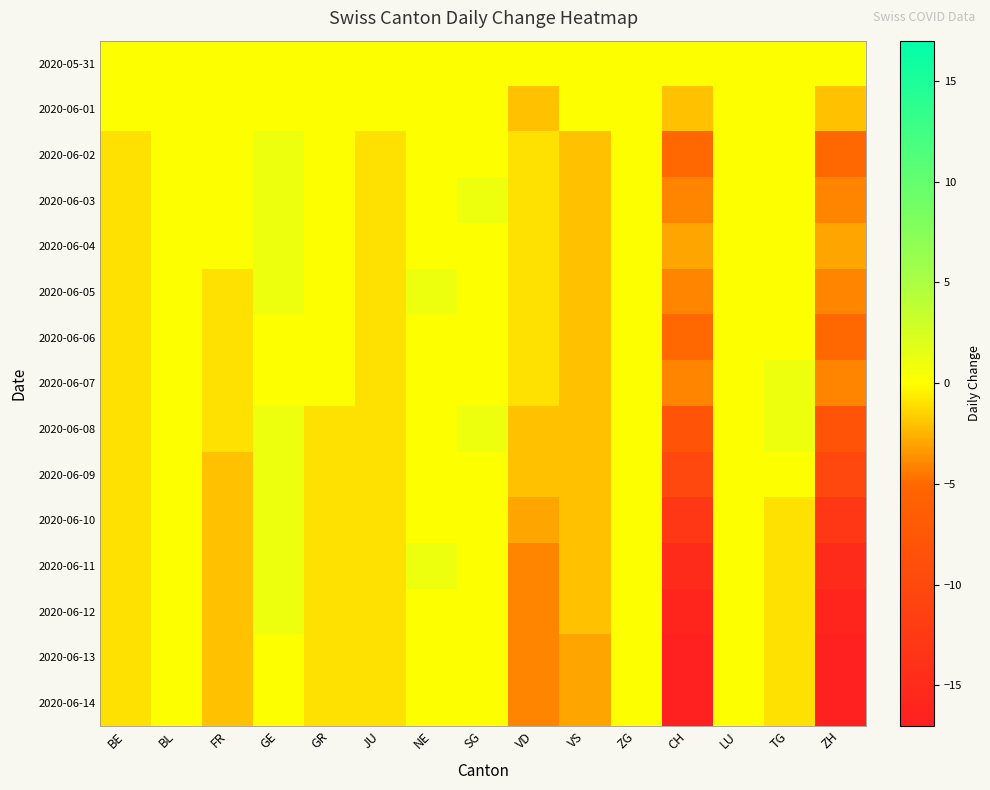

At BE, list the series in order from smallest to largest.

2020-06-02, 2020-06-03, 2020-06-04, 2020-06-05, 2020-06-06, 2020-06-07, 2020-06-08, 2020-06-09, 2020-06-10, 2020-06-11, 2020-06-12, 2020-06-13, 2020-06-14, 2020-05-31, 2020-06-01